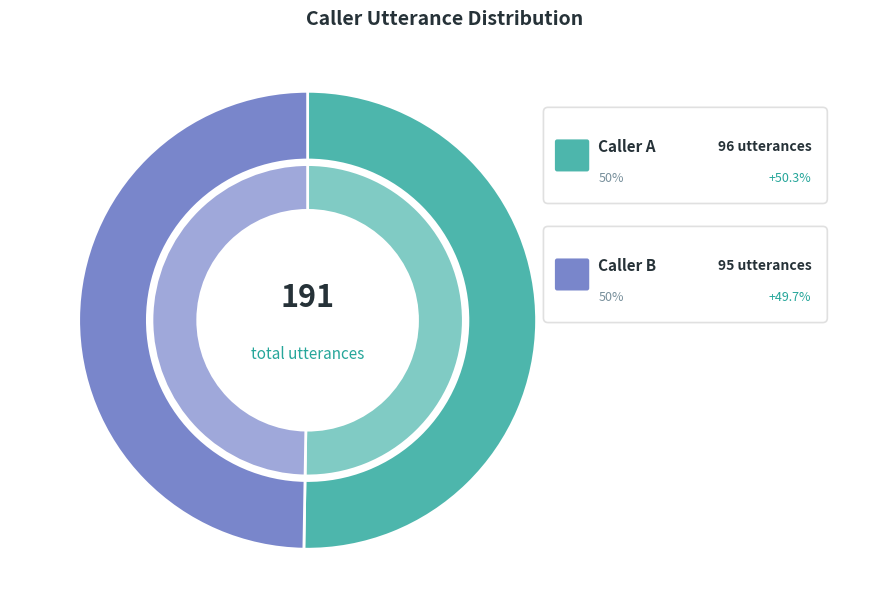

To the nearest percent, what is the difference between the largest and smallest slice percentages?

1%